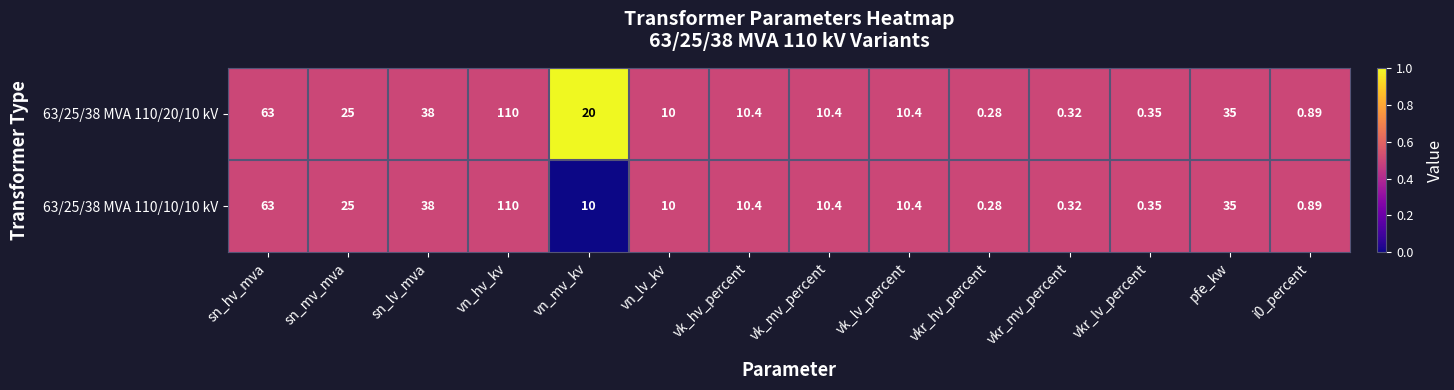

List the series in order of their overall mean, lowest first.

63/25/38 MVA 110/10/10 kV, 63/25/38 MVA 110/20/10 kV